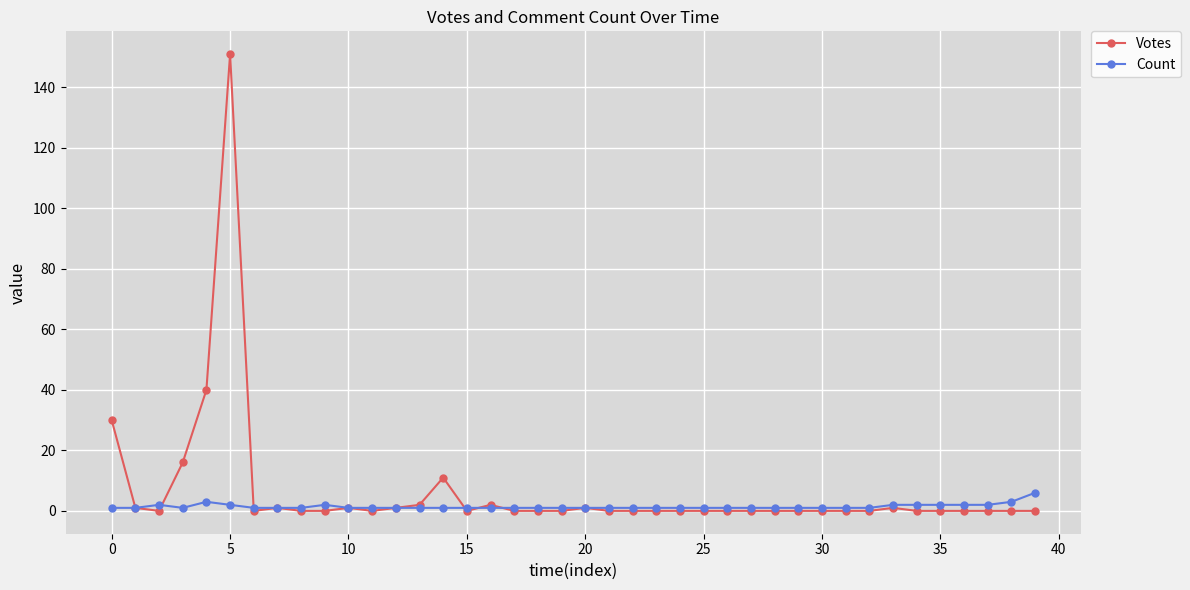

What is the highest value of the Votes series?

151